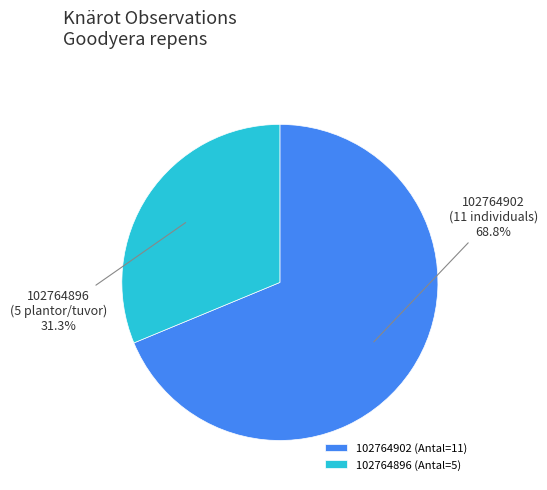

Rank the categories by value from lowest to highest.

102764896, 102764902